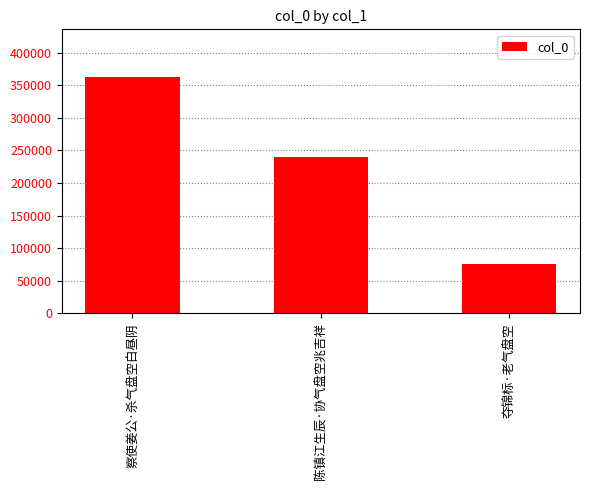

List the labels in order of value, smallest first.

夺锦标·老气盘空, 陈镇江生辰·协气盘空兆吉祥, 察使姜公·杀气盘空白昼阴